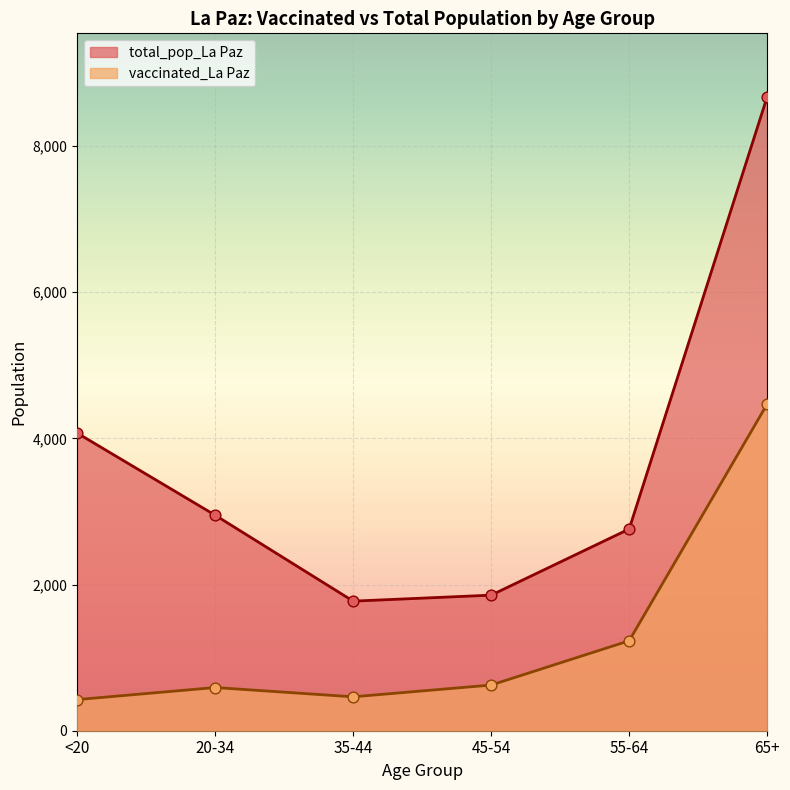

What are all the series names shown in the legend?

total_pop_La Paz, vaccinated_La Paz